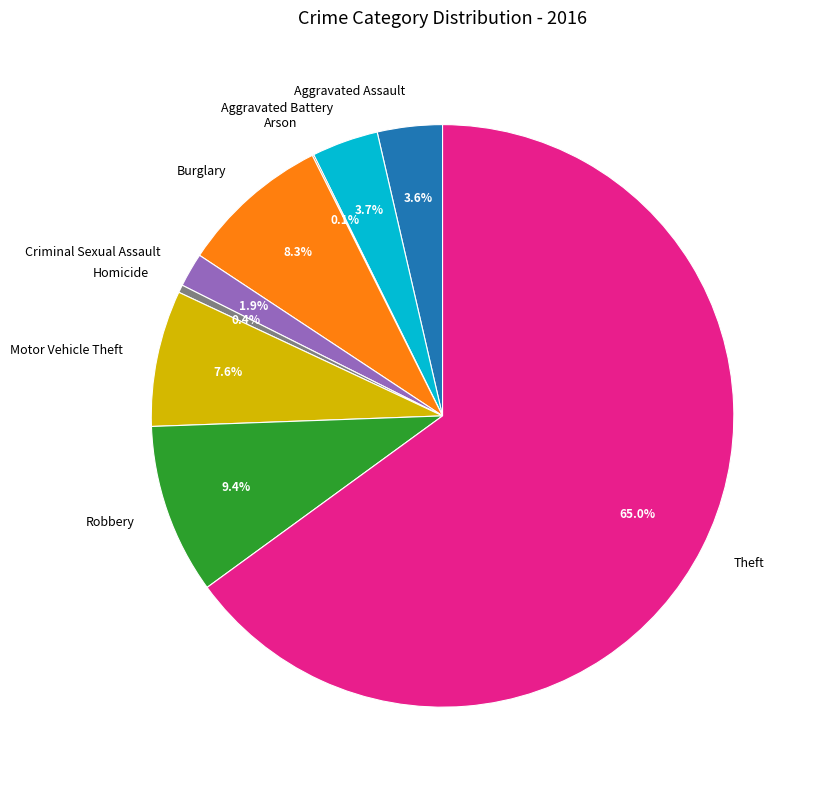

True or false: Motor Vehicle Theft accounts for 22% of the total.

False